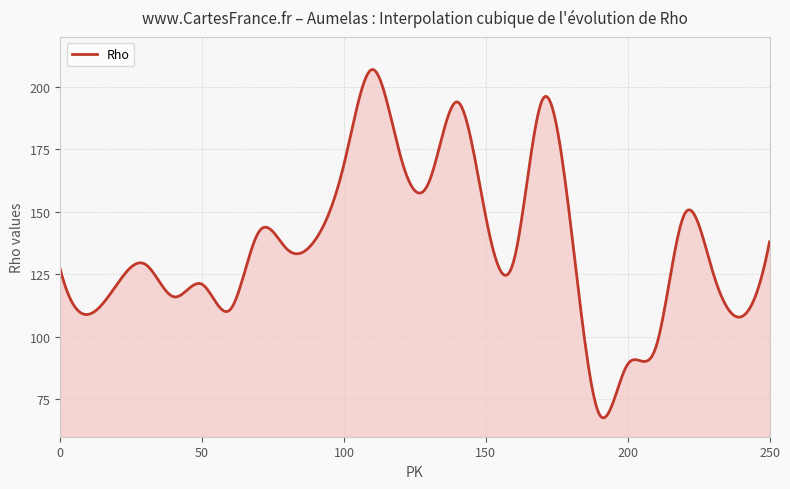

What is the minimum value shown in the chart?

67.6